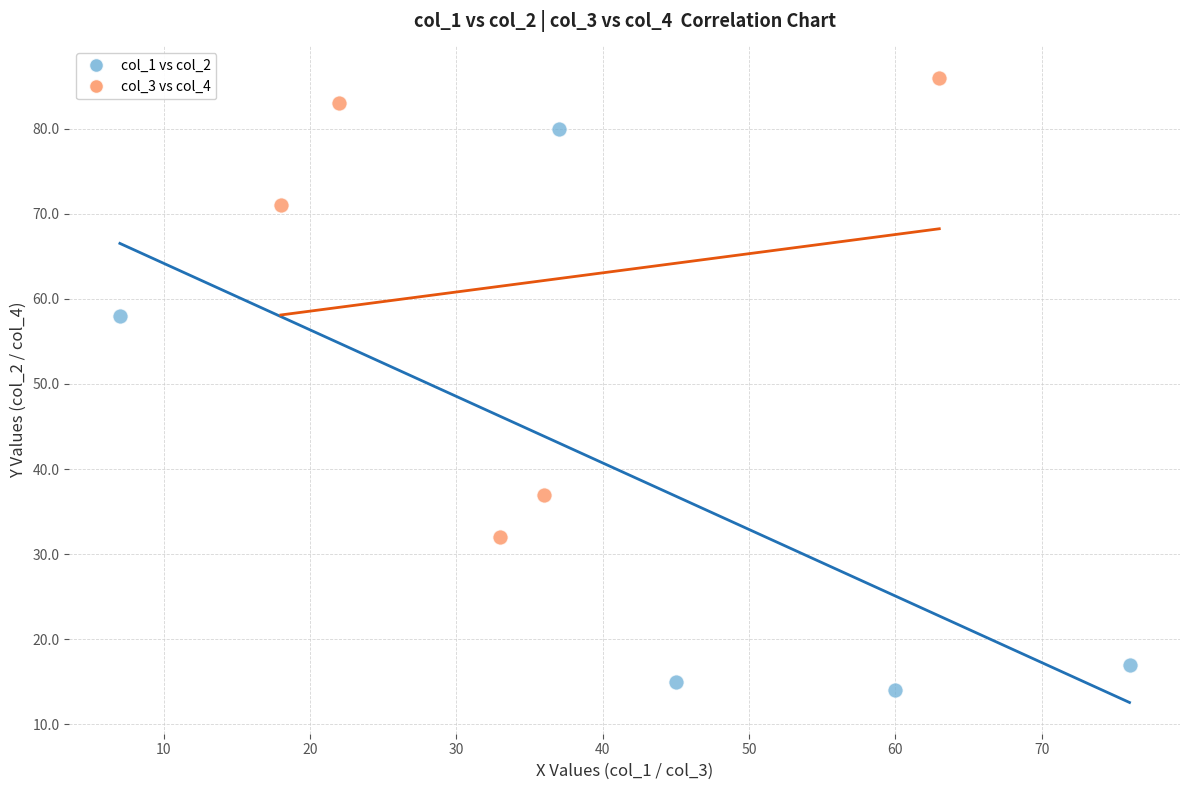

Which series reaches the minimum Y coordinate?

col_1 vs col_2